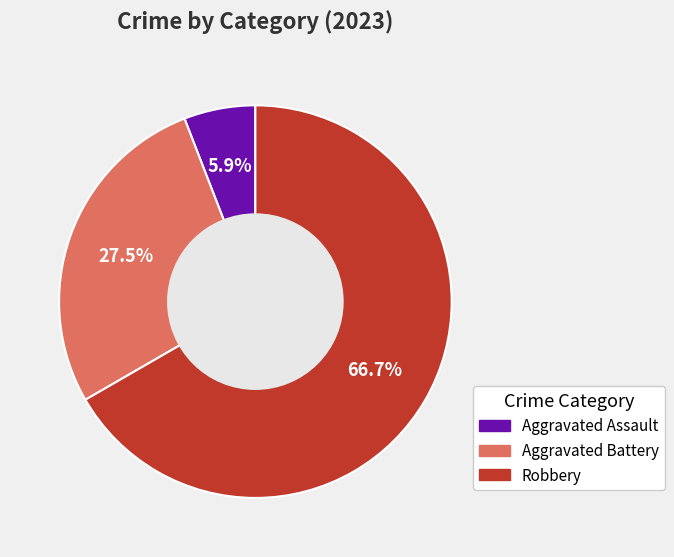

How many slices are in this pie chart?

3